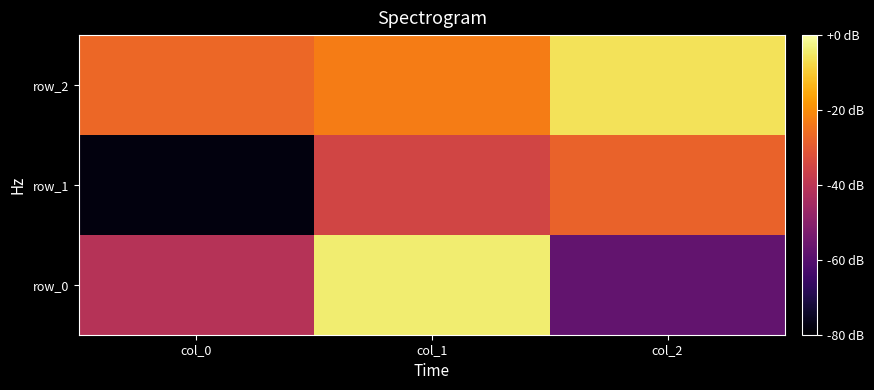

What is the difference between the row_2 values at col_1 and col_0?

0.1